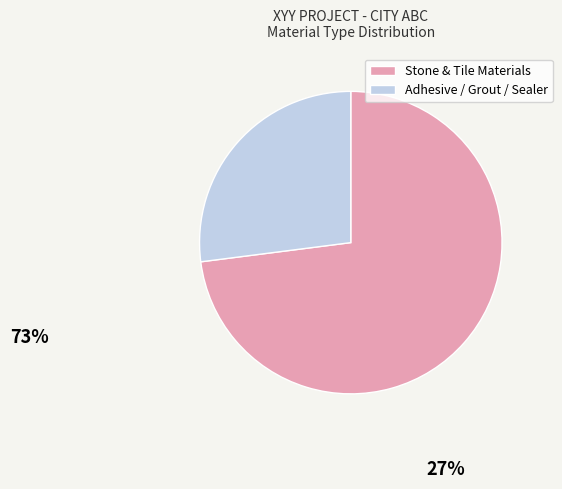

Does any single category account for the majority?

Yes